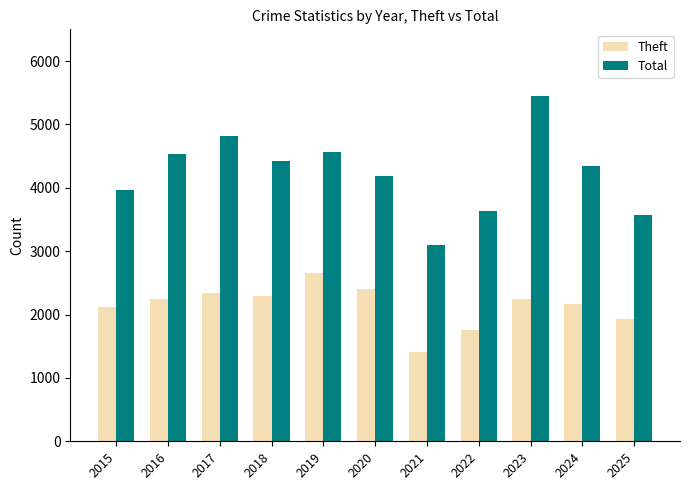

What is the approximate value of Total at 2020, to the nearest 100?

4200